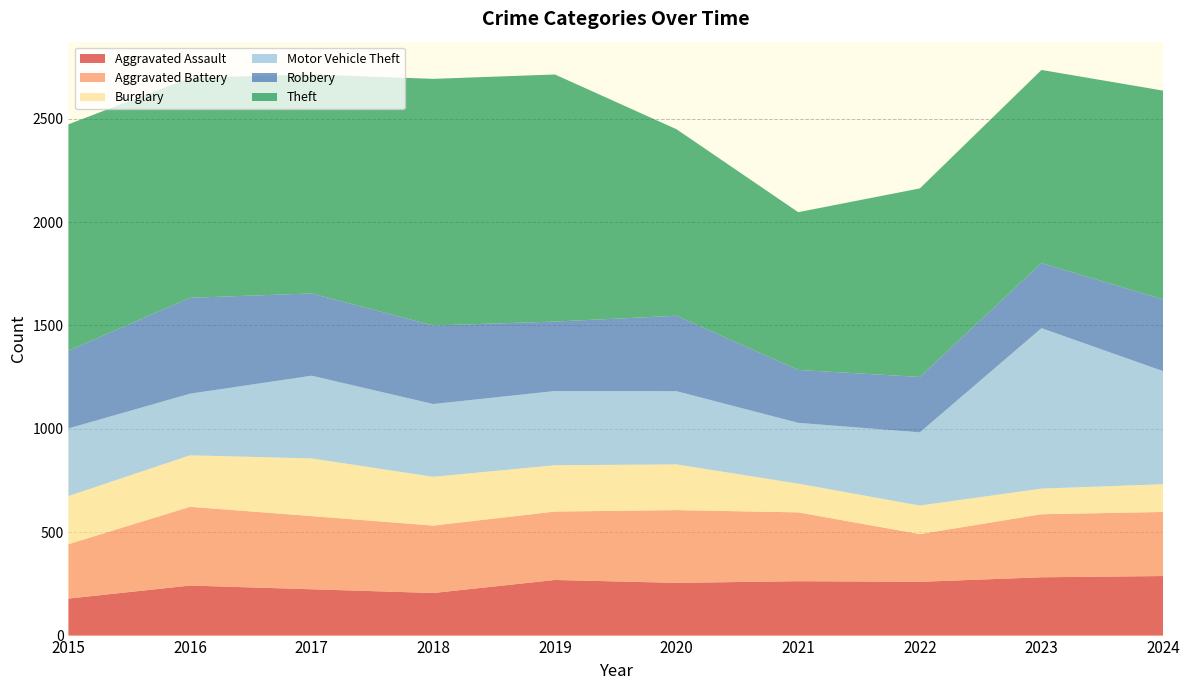

Reading right to left, what are all the values shown in this chart?

Aggravated Assault: 288	282	260	263	255	269	206	224	242	179
Aggravated Battery: 310	305	231	333	352	331	326	354	381	263
Burglary: 134	124	138	139	221	224	236	279	249	233
Motor Vehicle Theft: 547	776	354	294	354	359	352	400	298	327
Robbery: 347	315	268	256	365	336	380	398	464	376
Theft: 1010	934	912	763	902	1195	1193	1059	1064	1095